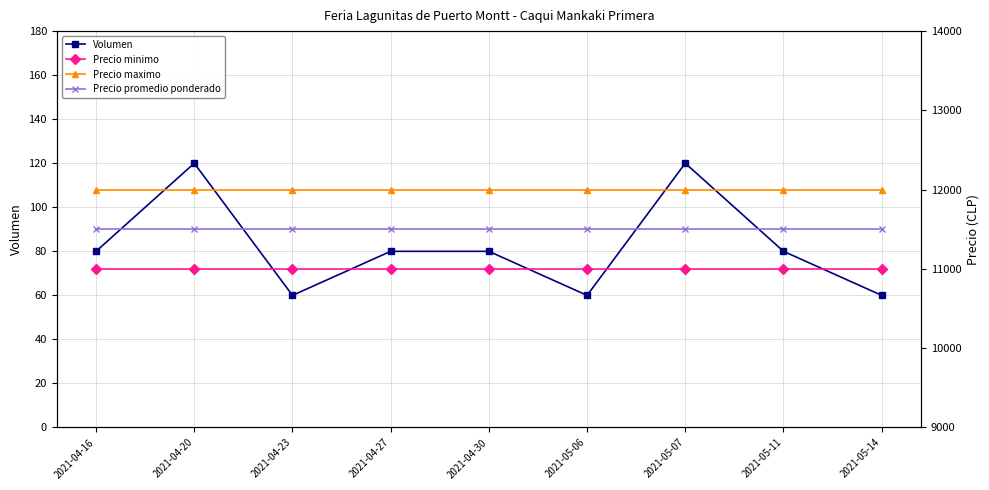

What is the total value across all series at 2021-05-14?

34560